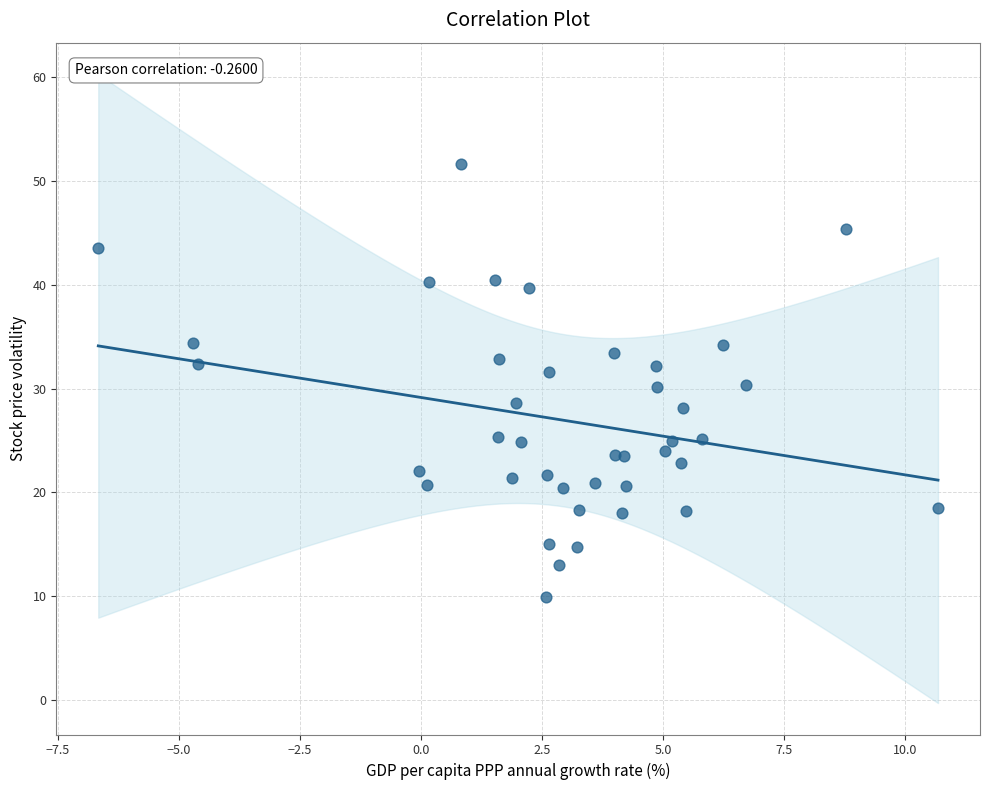

What is the range of X values (max minus min)?

17.3